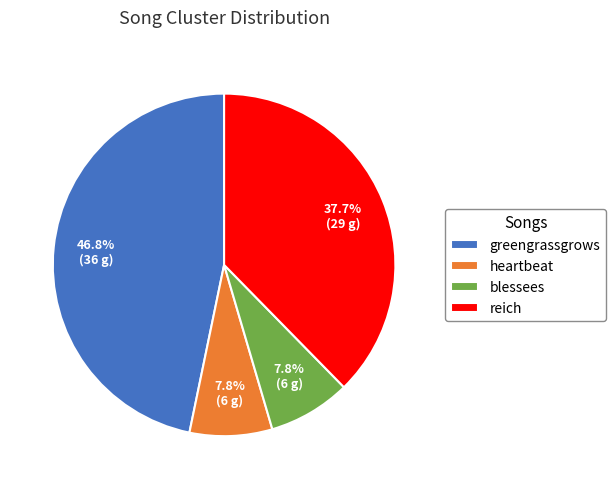

To the nearest percent, what is the difference between the largest and smallest slice percentages?

39%